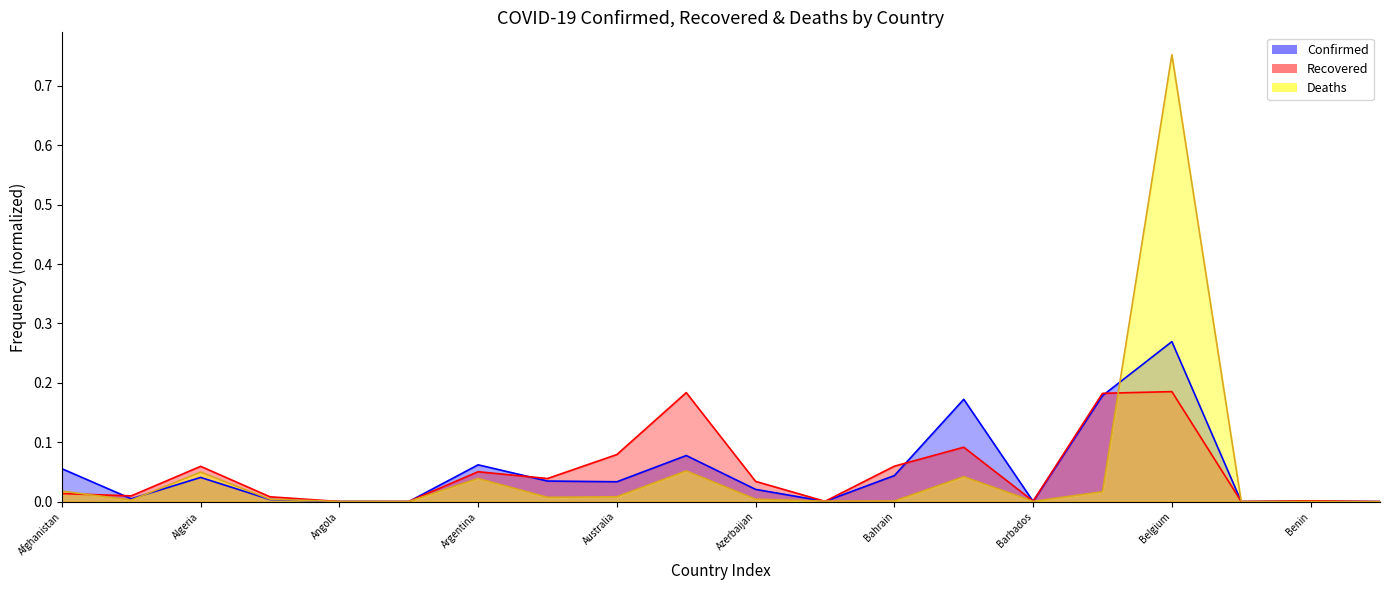

Reading left to right, extract all data points from this chart.

Confirmed: Afghanistan=0.1	Albania=0.0	Algeria=0.0	Andorra=0.0	Angola=0.0	Antigua and Barbuda=0.0	Argentina=0.1	Armenia=0.0	Australia=0.0	Austria=0.1	Azerbaijan=0.0	Bahamas=0.0	Bahrain=0.0	Bangladesh=0.2	Barbados=0.0	Belarus=0.2	Belgium=0.3	Belize=0.0	Benin=0.0	Bhutan=0.0
Recovered: Afghanistan=0.0	Albania=0.0	Algeria=0.1	Andorra=0.0	Angola=0.0	Antigua and Barbuda=0.0	Argentina=0.1	Armenia=0.0	Australia=0.1	Austria=0.2	Azerbaijan=0.0	Bahamas=0.0	Bahrain=0.1	Bangladesh=0.1	Barbados=0.0	Belarus=0.2	Belgium=0.2	Belize=0.0	Benin=0.0	Bhutan=0.0
Deaths: Afghanistan=0.0	Albania=0.0	Algeria=0.0	Andorra=0.0	Angola=0.0	Antigua and Barbuda=0.0	Argentina=0.0	Armenia=0.0	Australia=0.0	Austria=0.1	Azerbaijan=0.0	Bahamas=0.0	Bahrain=0.0	Bangladesh=0.0	Barbados=0.0	Belarus=0.0	Belgium=0.8	Belize=0.0	Benin=0.0	Bhutan=0.0